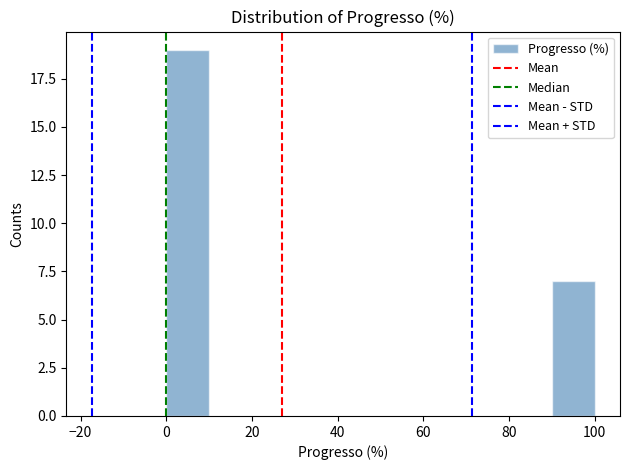

Which range on the x-axis has the tallest bar?

0 to 10